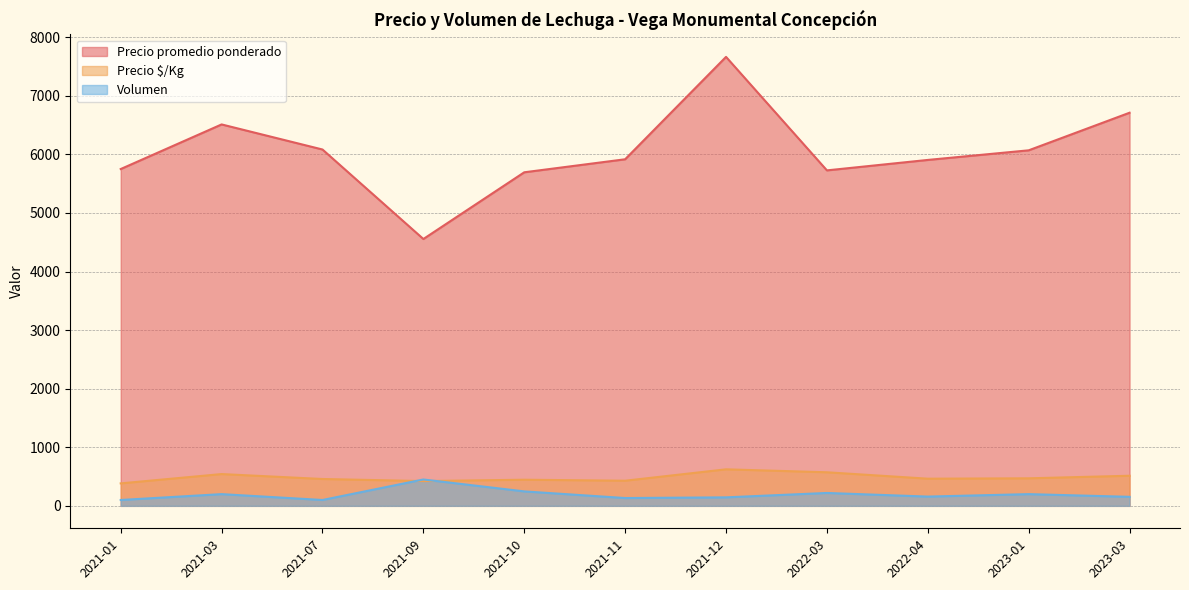

True or false: Volumen and Precio promedio ponderado intersect in this chart.

False